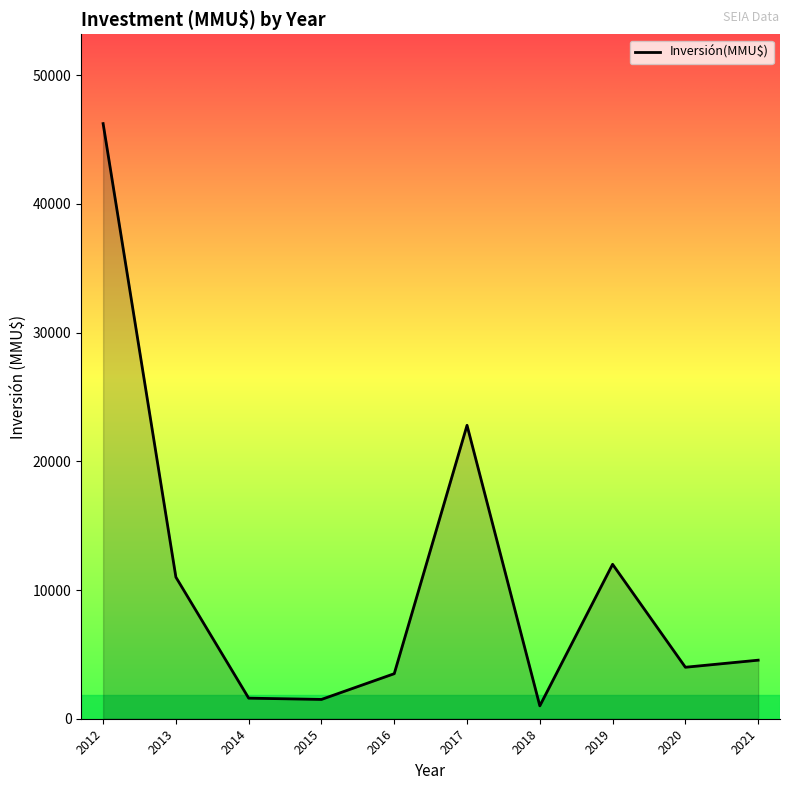

What is the maximum value shown in the chart?

46244